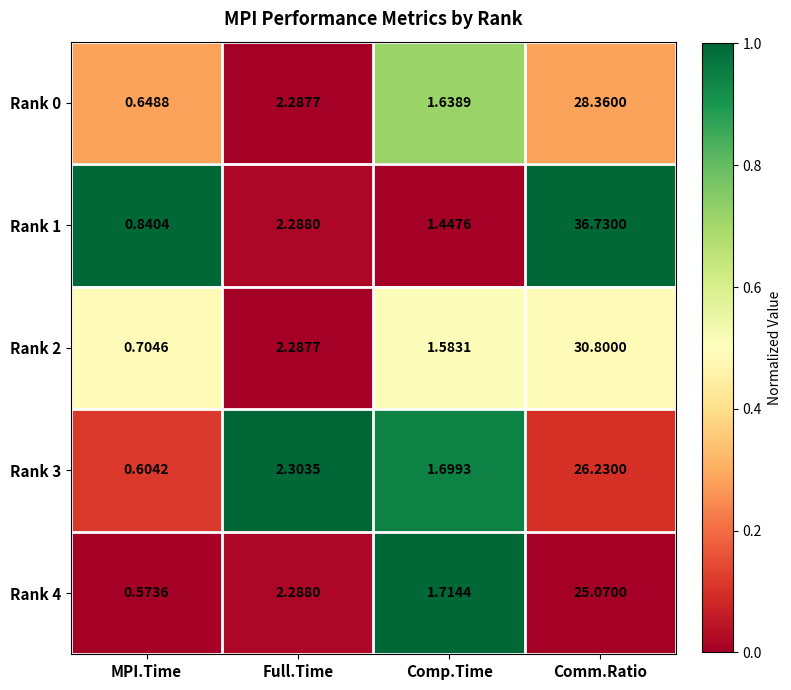

Which series has the widest spread of values?

Rank 1